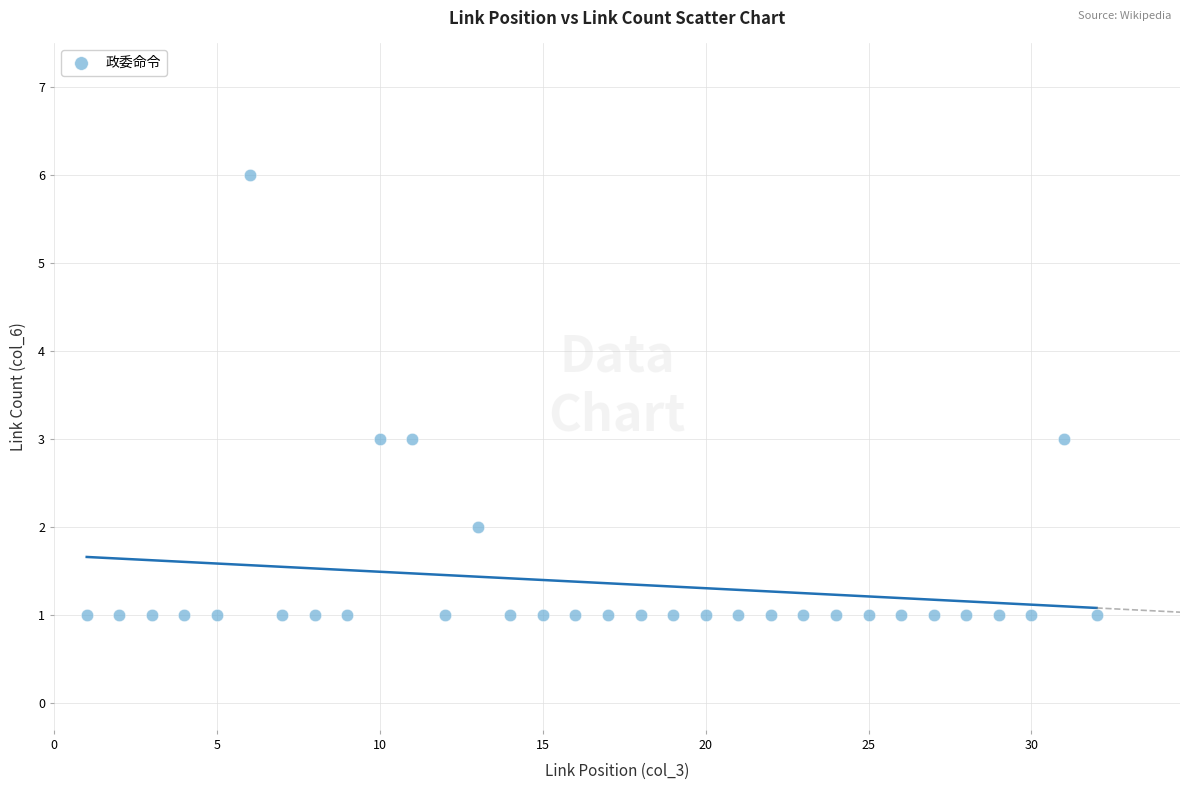

What is the range of X values (max minus min)?

31